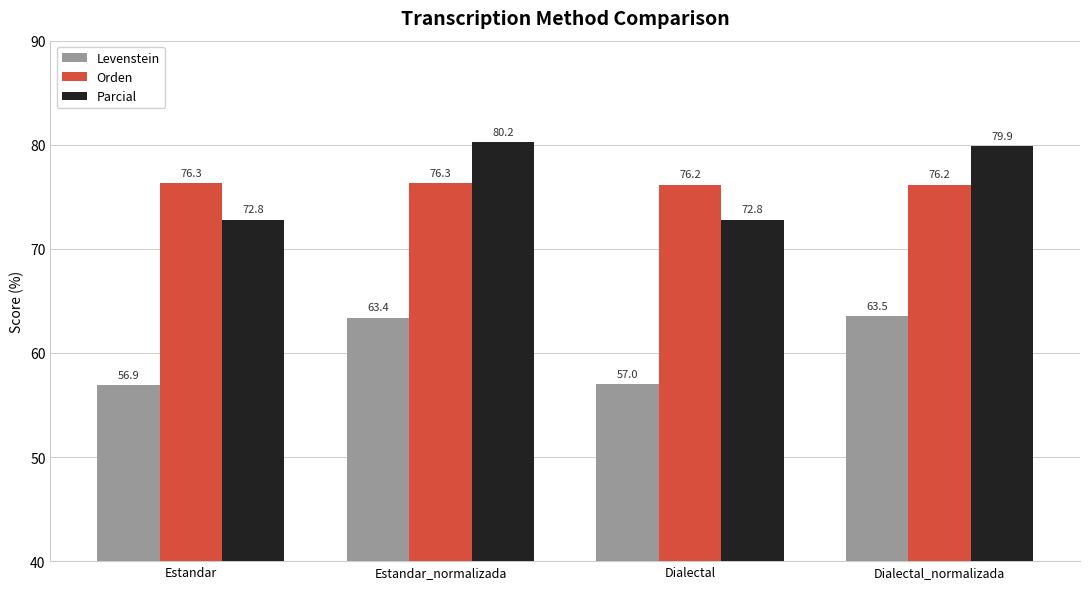

What is the difference between the maximum and minimum values in the Levenstein series?

6.6